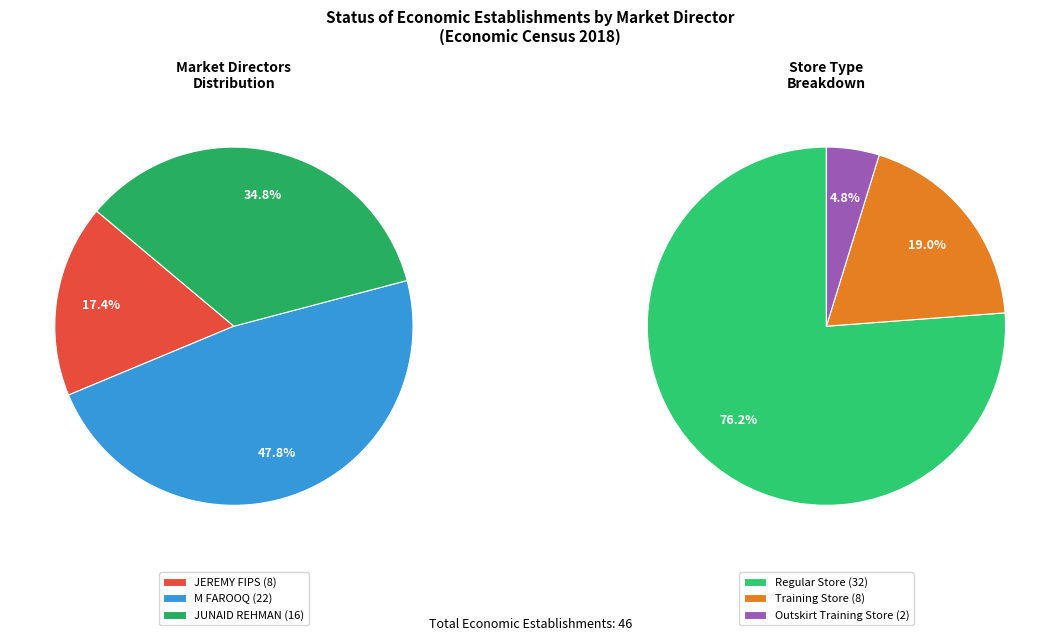

To the nearest percent, what portion does JEREMY FIPS represent?

17%